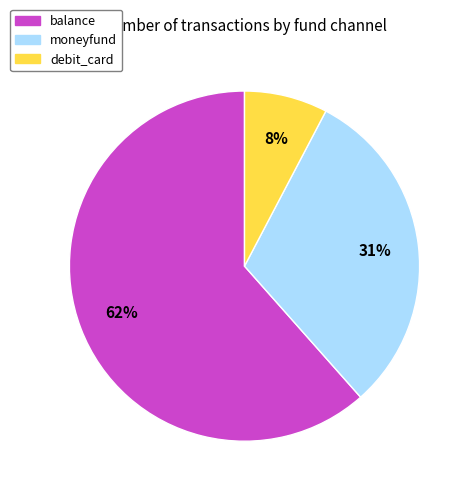

Is the sum of moneyfund and balance greater than half?

Yes